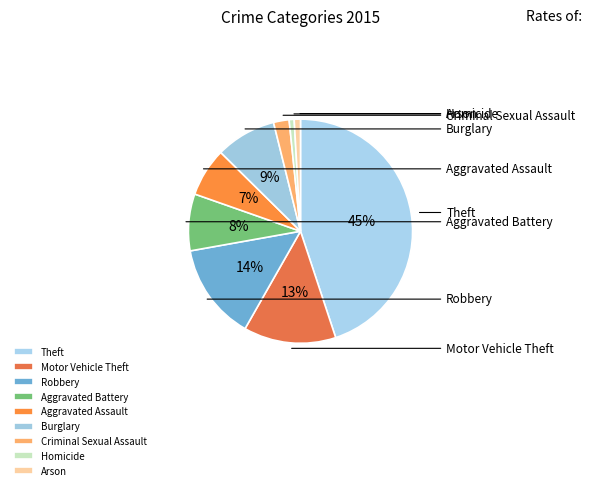

What percentage do Robbery and Homicide together represent?

14.7%